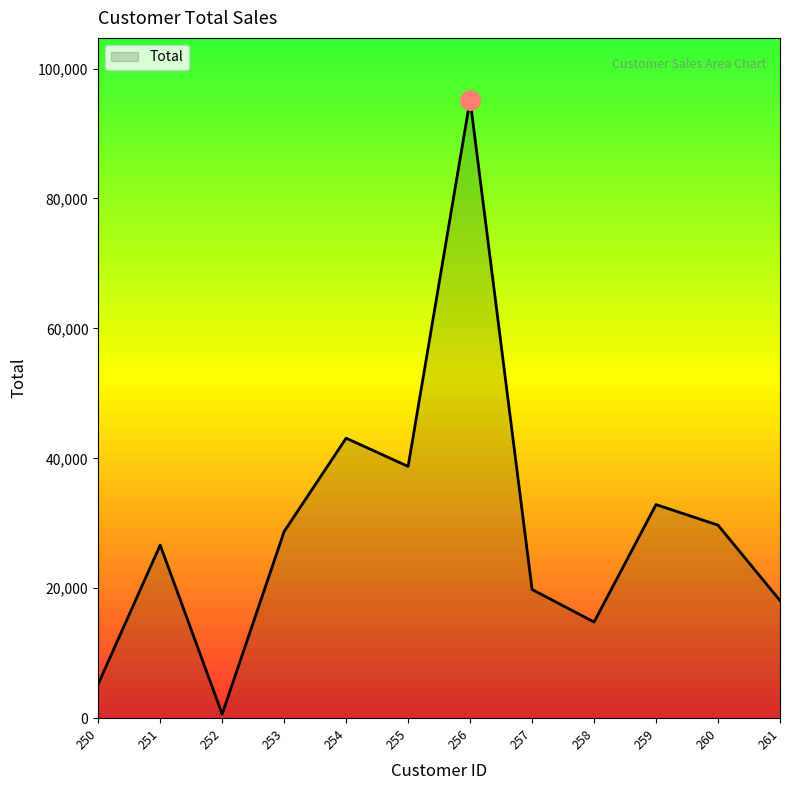

Is it true that the value at 251 is 7405.7?

False